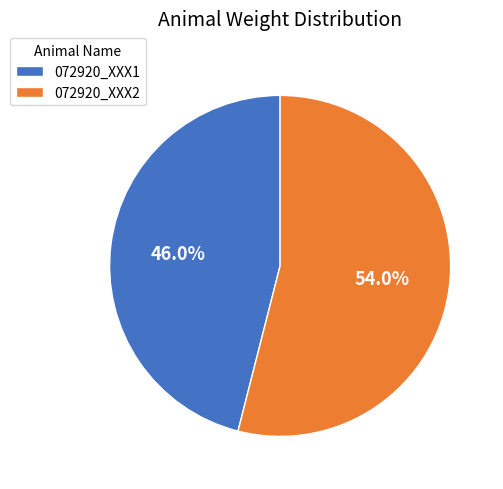

What percentage do 072920_XXX2 and 072920_XXX1 together represent?

100.0%